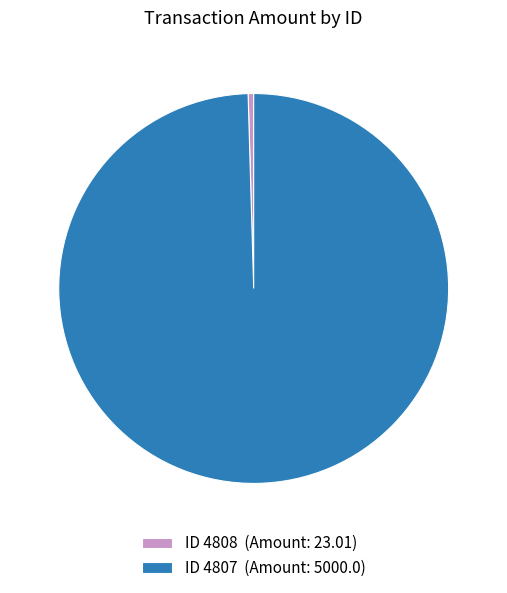

Is the sum of ID 4807 (Amount: 5000.0) and ID 4808 (Amount: 23.01) greater than half?

Yes